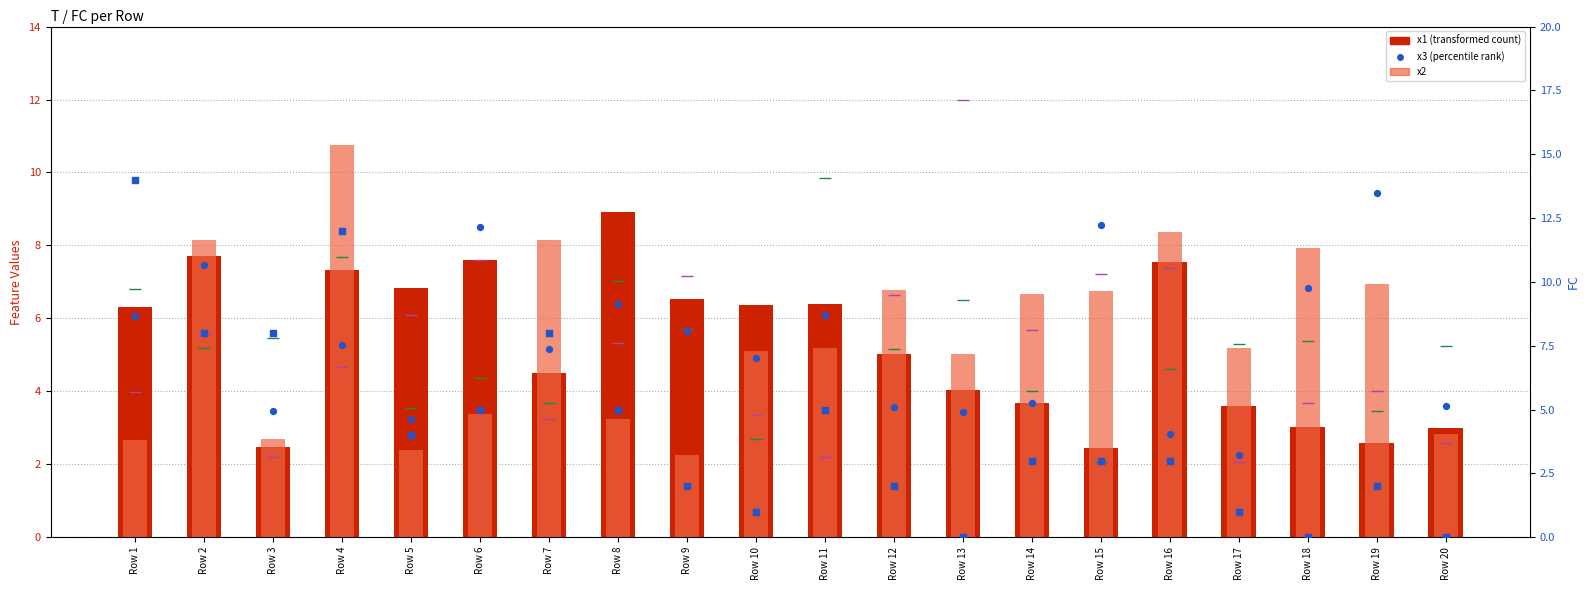

Is the value of x3 (percentile rank) at Row 18 greater than the value of x5 at Row 13?

No